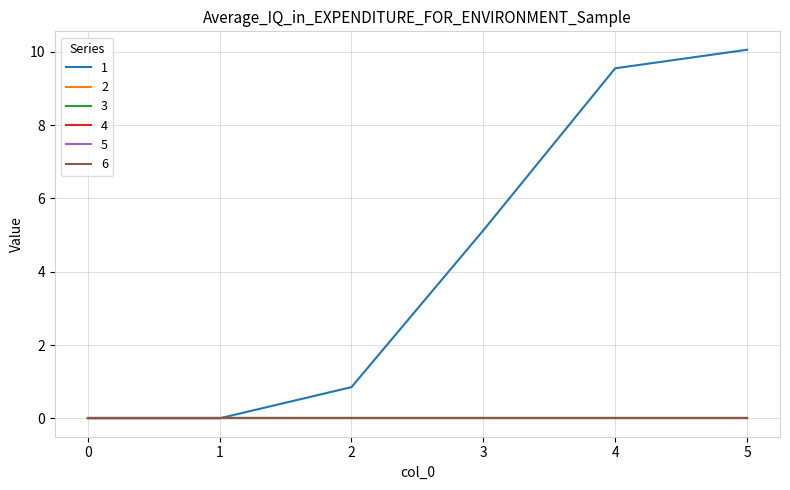

True or false: 4 and 2 intersect in this chart.

False